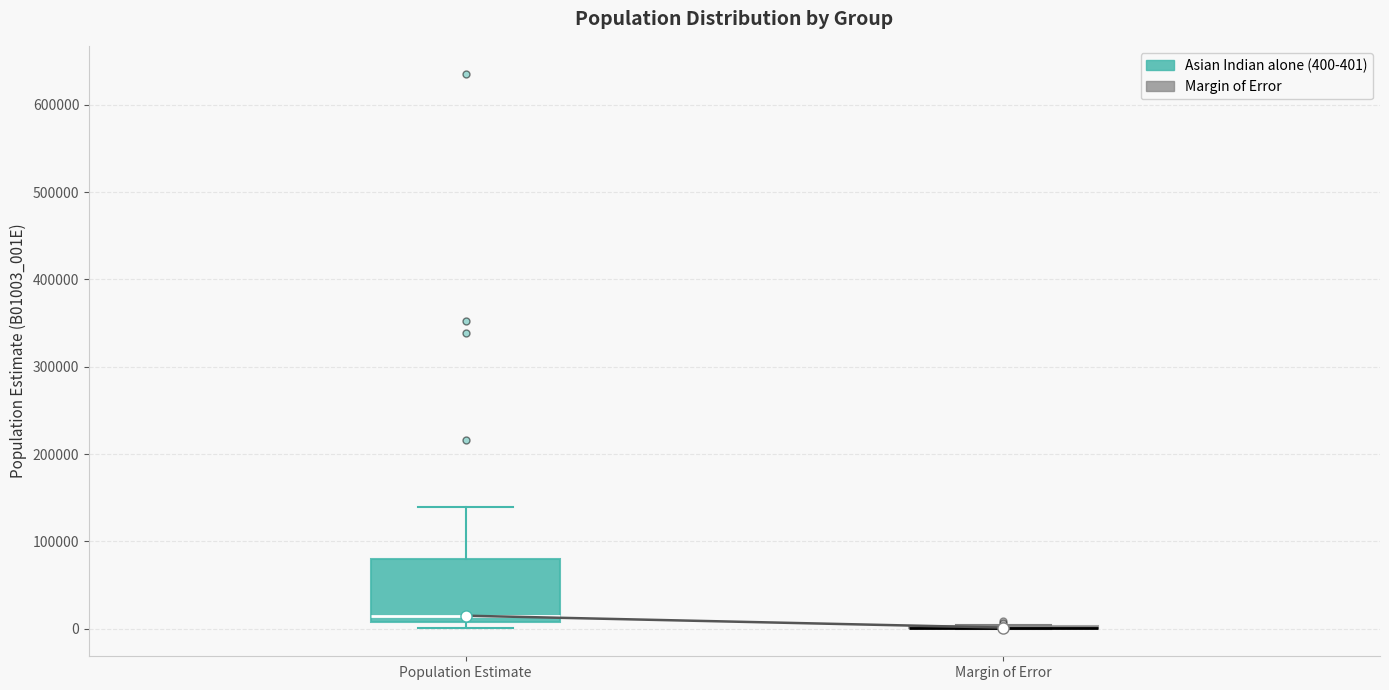

Reading left to right, read every box against the y-axis: the position of its median line, the range the box covers, and the ends of its whiskers. The values are not printed on the chart, so give them approximately, as read against the axis.

Population Estimate: median 10000 (just above the box's lower edge), box 10000 to 80000, whiskers 0 to 140000
Margin of Error: box collapsed to a line at 0, whiskers 0 to 0